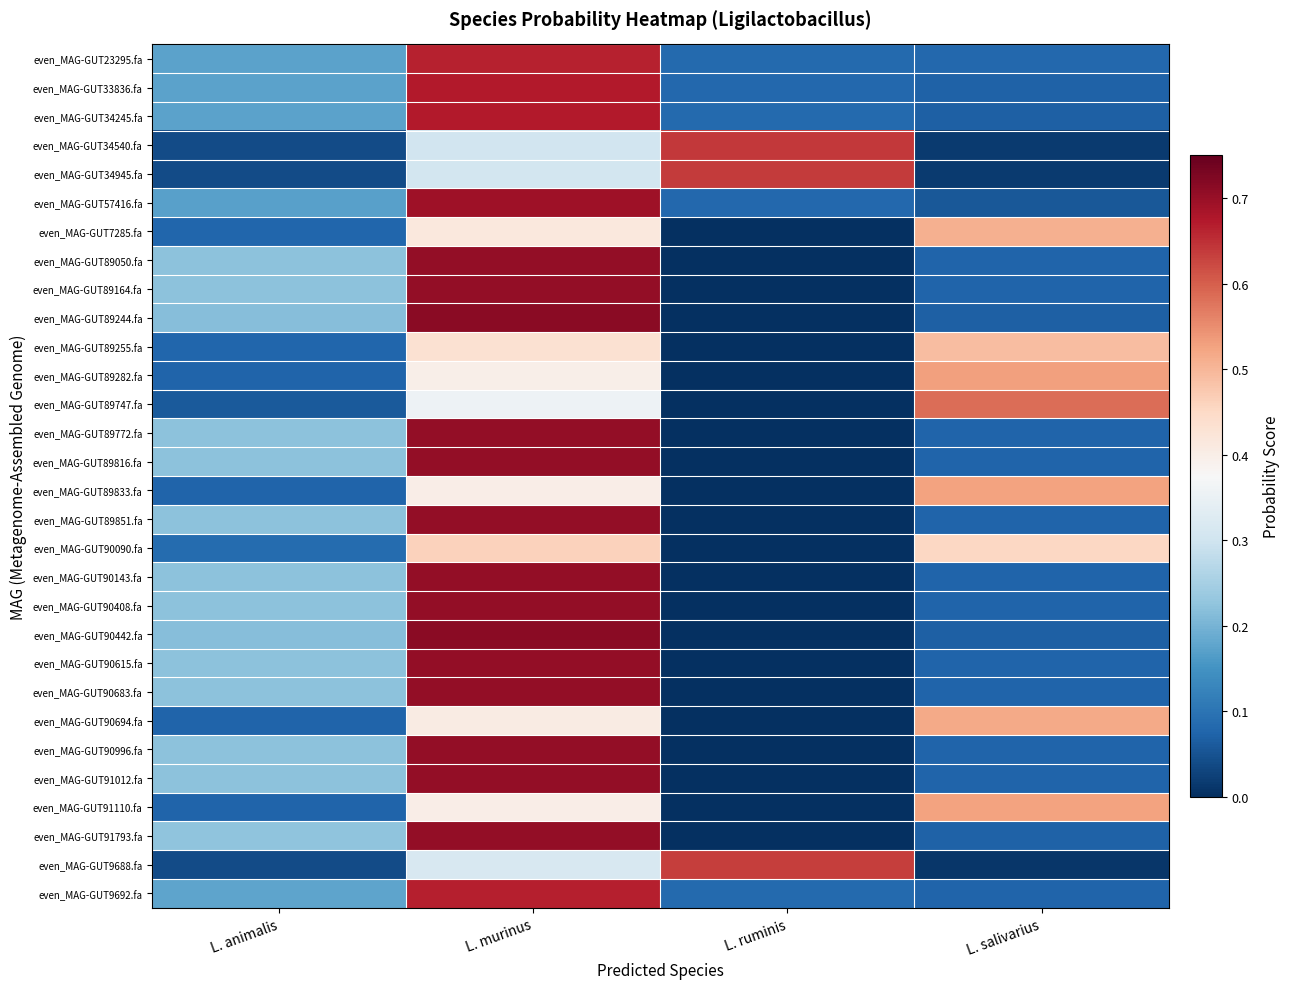

Reading left to right, transcribe all the data shown in this chart.

even_MAG-GUT23295.fa: L. animalis=0.2	L. murinus=0.7	L. ruminis=0.1	L. salivarius=0.1
even_MAG-GUT33836.fa: L. animalis=0.2	L. murinus=0.7	L. ruminis=0.1	L. salivarius=0.1
even_MAG-GUT34245.fa: L. animalis=0.2	L. murinus=0.7	L. ruminis=0.1	L. salivarius=0.1
even_MAG-GUT34540.fa: L. animalis=0.0	L. murinus=0.3	L. ruminis=0.6	L. salivarius=0.0
even_MAG-GUT34945.fa: L. animalis=0.0	L. murinus=0.3	L. ruminis=0.6	L. salivarius=0.0
even_MAG-GUT57416.fa: L. animalis=0.2	L. murinus=0.7	L. ruminis=0.1	L. salivarius=0.1
even_MAG-GUT7285.fa: L. animalis=0.1	L. murinus=0.4	L. ruminis=0.0	L. salivarius=0.5
even_MAG-GUT89050.fa: L. animalis=0.2	L. murinus=0.7	L. ruminis=0.0	L. salivarius=0.1
even_MAG-GUT89164.fa: L. animalis=0.2	L. murinus=0.7	L. ruminis=0.0	L. salivarius=0.1
even_MAG-GUT89244.fa: L. animalis=0.2	L. murinus=0.7	L. ruminis=0.0	L. salivarius=0.1
even_MAG-GUT89255.fa: L. animalis=0.1	L. murinus=0.4	L. ruminis=0.0	L. salivarius=0.5
even_MAG-GUT89282.fa: L. animalis=0.1	L. murinus=0.4	L. ruminis=0.0	L. salivarius=0.5
even_MAG-GUT89747.fa: L. animalis=0.1	L. murinus=0.4	L. ruminis=0.0	L. salivarius=0.6
even_MAG-GUT89772.fa: L. animalis=0.2	L. murinus=0.7	L. ruminis=0.0	L. salivarius=0.1
even_MAG-GUT89816.fa: L. animalis=0.2	L. murinus=0.7	L. ruminis=0.0	L. salivarius=0.1
even_MAG-GUT89833.fa: L. animalis=0.1	L. murinus=0.4	L. ruminis=0.0	L. salivarius=0.5
even_MAG-GUT89851.fa: L. animalis=0.2	L. murinus=0.7	L. ruminis=0.0	L. salivarius=0.1
even_MAG-GUT90090.fa: L. animalis=0.1	L. murinus=0.5	L. ruminis=0.0	L. salivarius=0.5
even_MAG-GUT90143.fa: L. animalis=0.2	L. murinus=0.7	L. ruminis=0.0	L. salivarius=0.1
even_MAG-GUT90408.fa: L. animalis=0.2	L. murinus=0.7	L. ruminis=0.0	L. salivarius=0.1
even_MAG-GUT90442.fa: L. animalis=0.2	L. murinus=0.7	L. ruminis=0.0	L. salivarius=0.1
even_MAG-GUT90615.fa: L. animalis=0.2	L. murinus=0.7	L. ruminis=0.0	L. salivarius=0.1
even_MAG-GUT90683.fa: L. animalis=0.2	L. murinus=0.7	L. ruminis=0.0	L. salivarius=0.1
even_MAG-GUT90694.fa: L. animalis=0.1	L. murinus=0.4	L. ruminis=0.0	L. salivarius=0.5
even_MAG-GUT90996.fa: L. animalis=0.2	L. murinus=0.7	L. ruminis=0.0	L. salivarius=0.1
even_MAG-GUT91012.fa: L. animalis=0.2	L. murinus=0.7	L. ruminis=0.0	L. salivarius=0.1
even_MAG-GUT91110.fa: L. animalis=0.1	L. murinus=0.4	L. ruminis=0.0	L. salivarius=0.5
even_MAG-GUT91793.fa: L. animalis=0.2	L. murinus=0.7	L. ruminis=0.0	L. salivarius=0.1
even_MAG-GUT9688.fa: L. animalis=0.0	L. murinus=0.3	L. ruminis=0.6	L. salivarius=0.0
even_MAG-GUT9692.fa: L. animalis=0.2	L. murinus=0.7	L. ruminis=0.1	L. salivarius=0.1